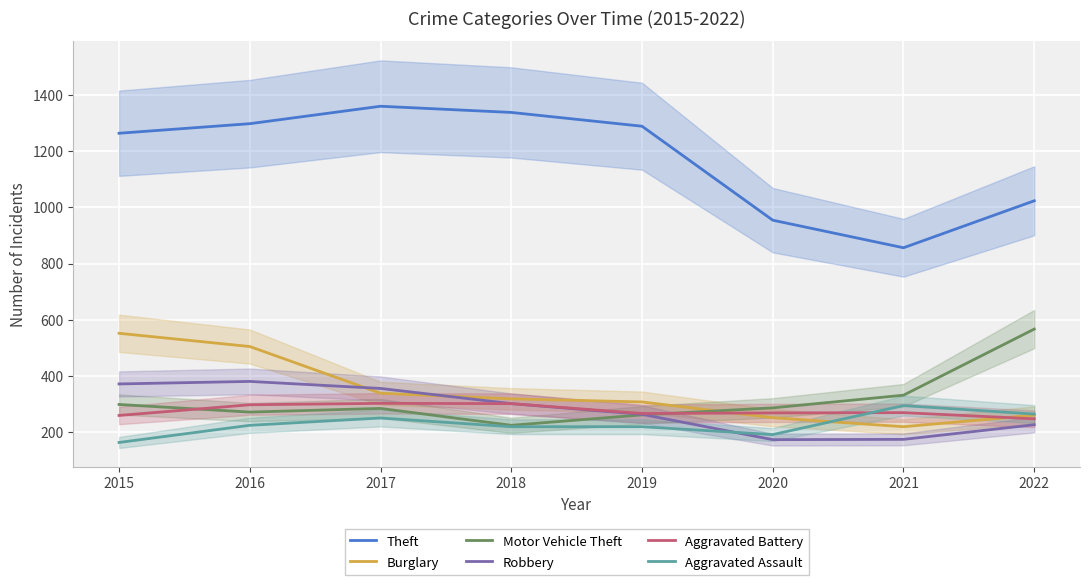

Reading left to right, what are all the values shown in this chart?

Theft: 2015=1263	2016=1297	2017=1359	2018=1337	2019=1288	2020=954	2021=856	2022=1023
Burglary: 2015=552	2016=505	2017=339	2018=319	2019=308	2020=252	2021=220	2022=261
Motor Vehicle Theft: 2015=299	2016=272	2017=285	2018=225	2019=262	2020=287	2021=332	2022=567
Robbery: 2015=372	2016=381	2017=356	2018=302	2019=264	2020=174	2021=175	2022=227
Aggravated Battery: 2015=260	2016=298	2017=303	2018=302	2019=267	2020=269	2021=270	2022=248
Aggravated Assault: 2015=164	2016=225	2017=251	2018=220	2019=220	2020=192	2021=295	2022=265